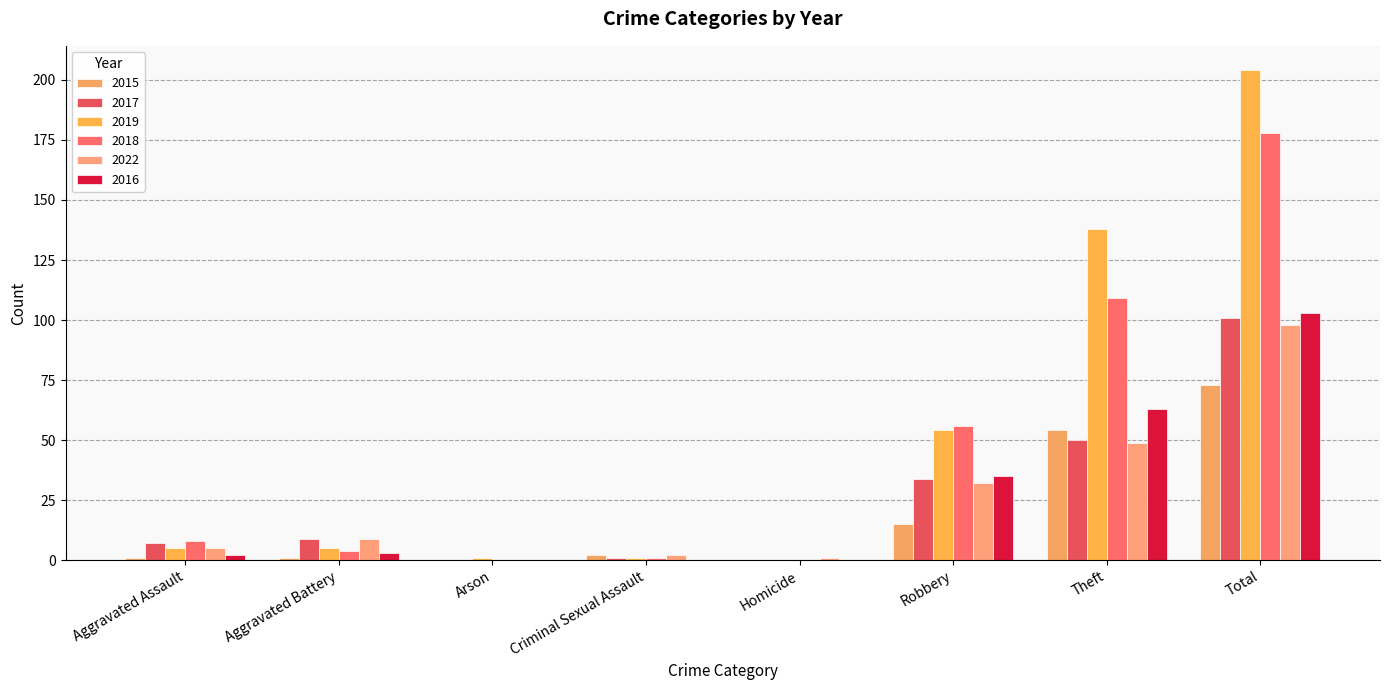

Which has a higher value, Aggravated Battery or Theft?

Theft